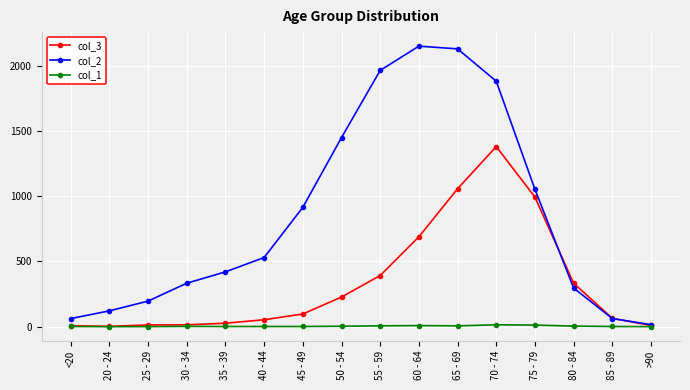

Is it true that col_2 equals 1965 at 55 - 59?

True